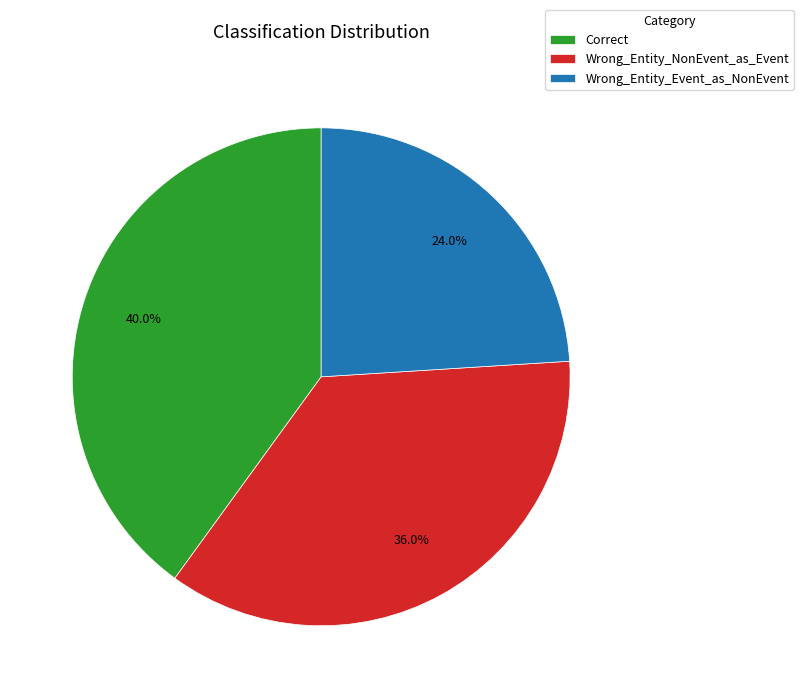

Count the number of slices in the pie.

3